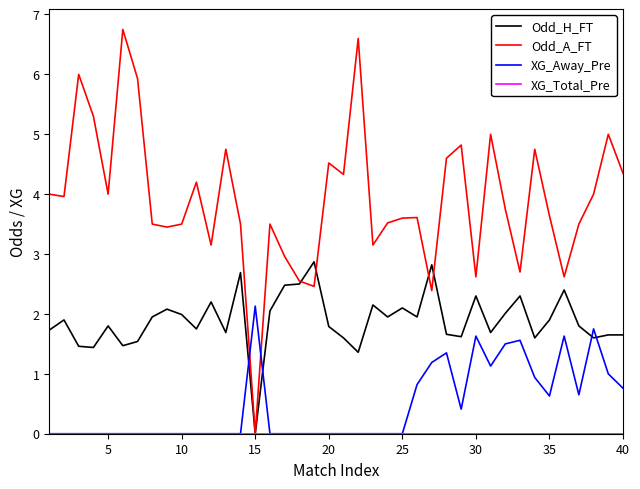

What is the difference between the maximum and minimum values in the XG_Away_Pre series?

2.1